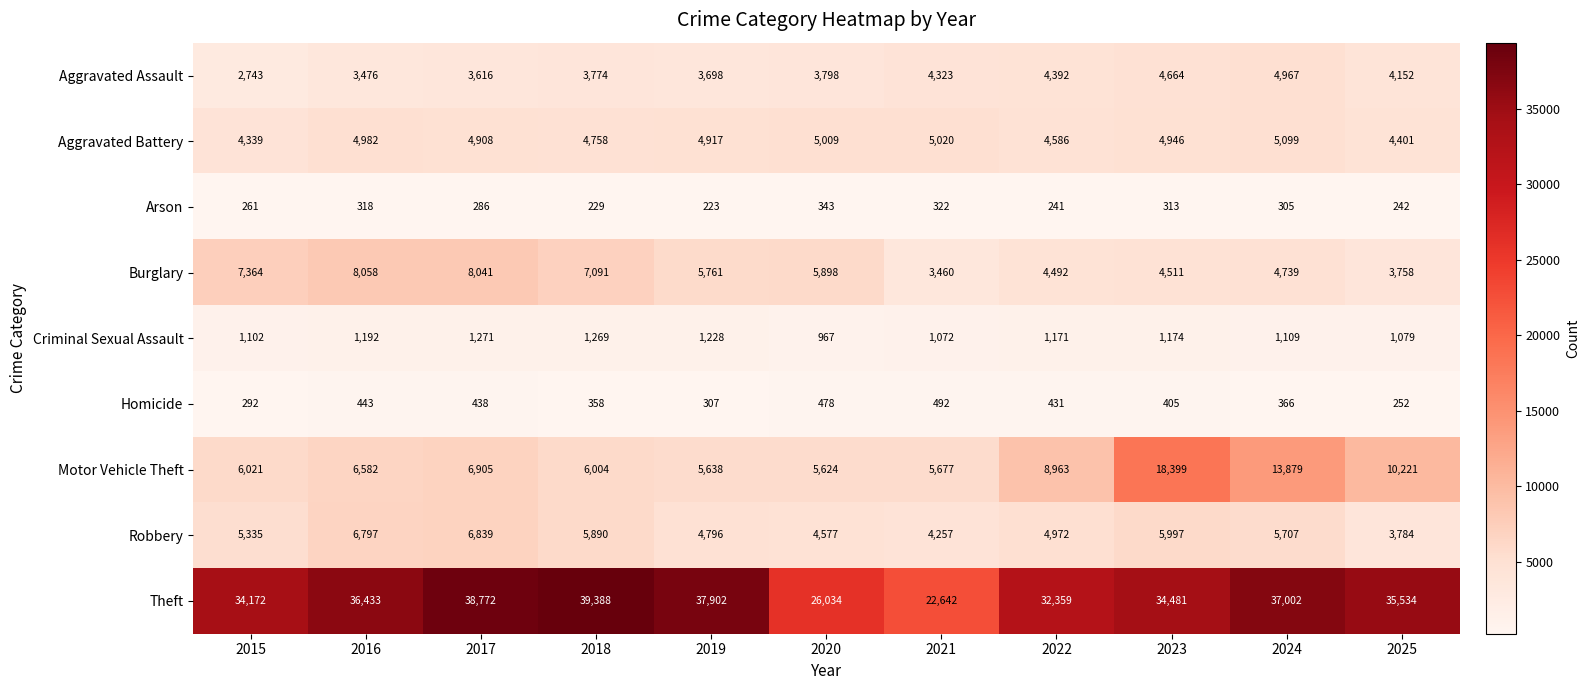

List the labels in order of Homicide value, smallest first.

2025, 2015, 2019, 2018, 2024, 2023, 2022, 2017, 2016, 2020, 2021